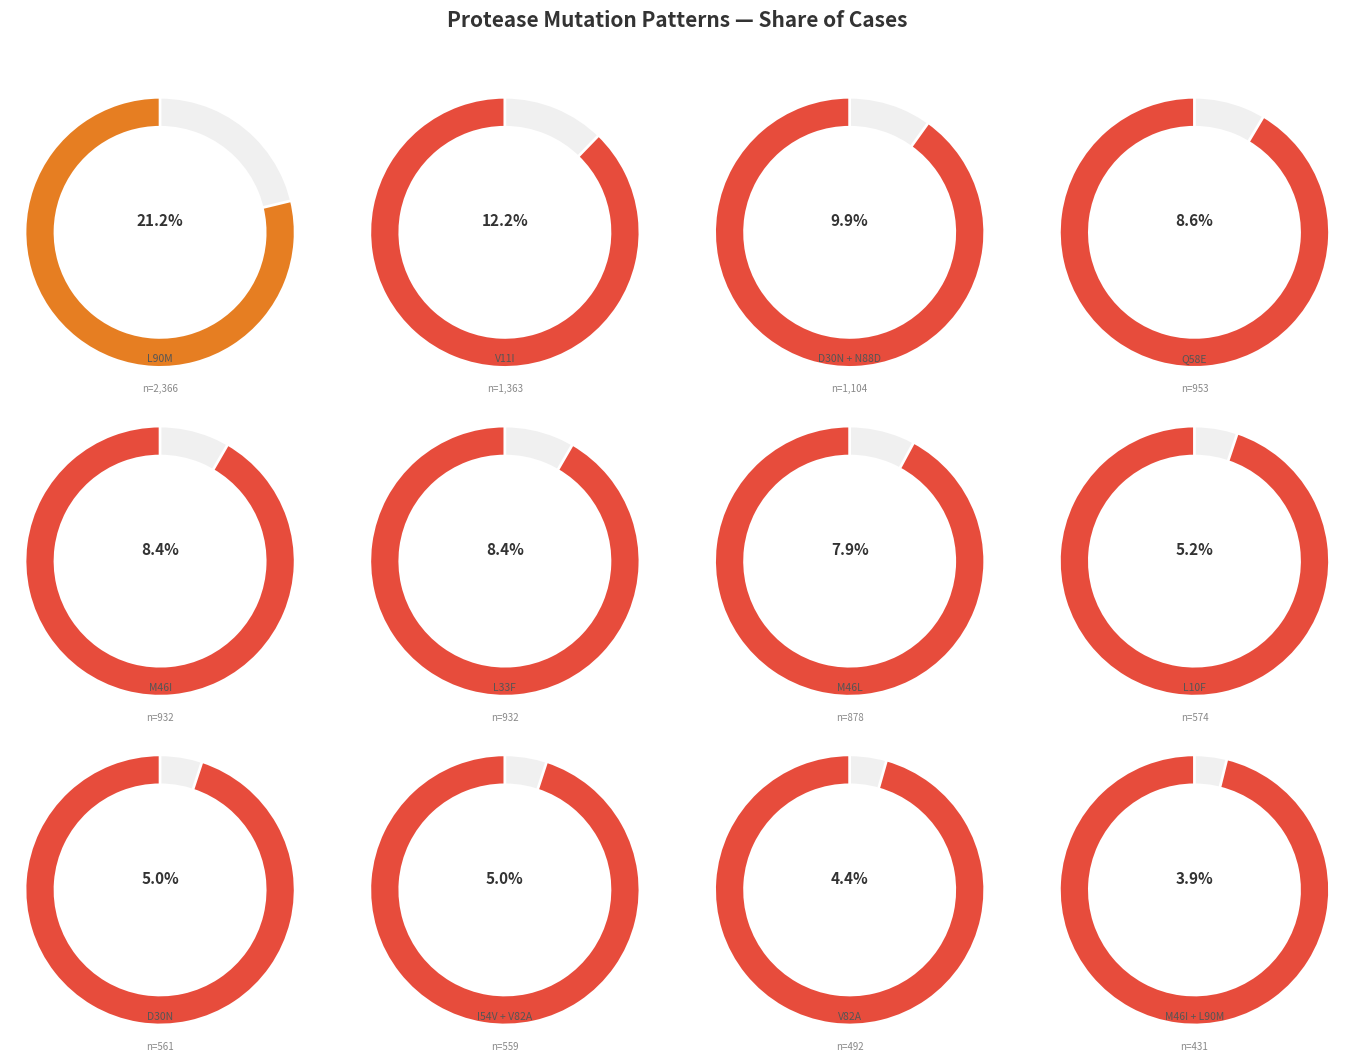

How many slices are in this pie chart?

12